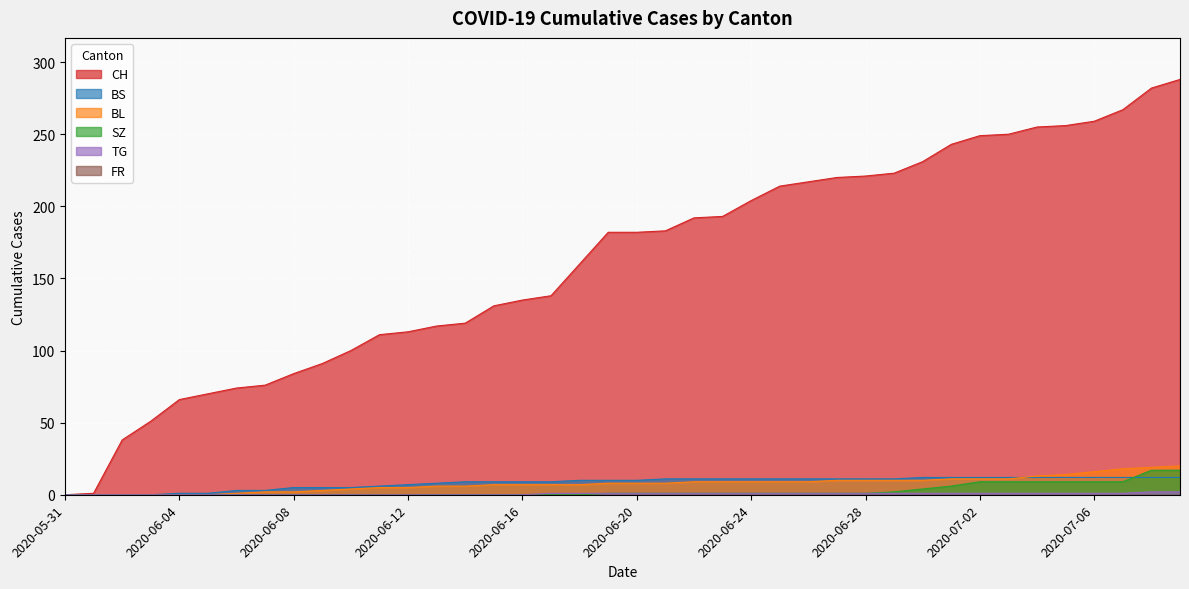

How many lines are shown in the chart?

6